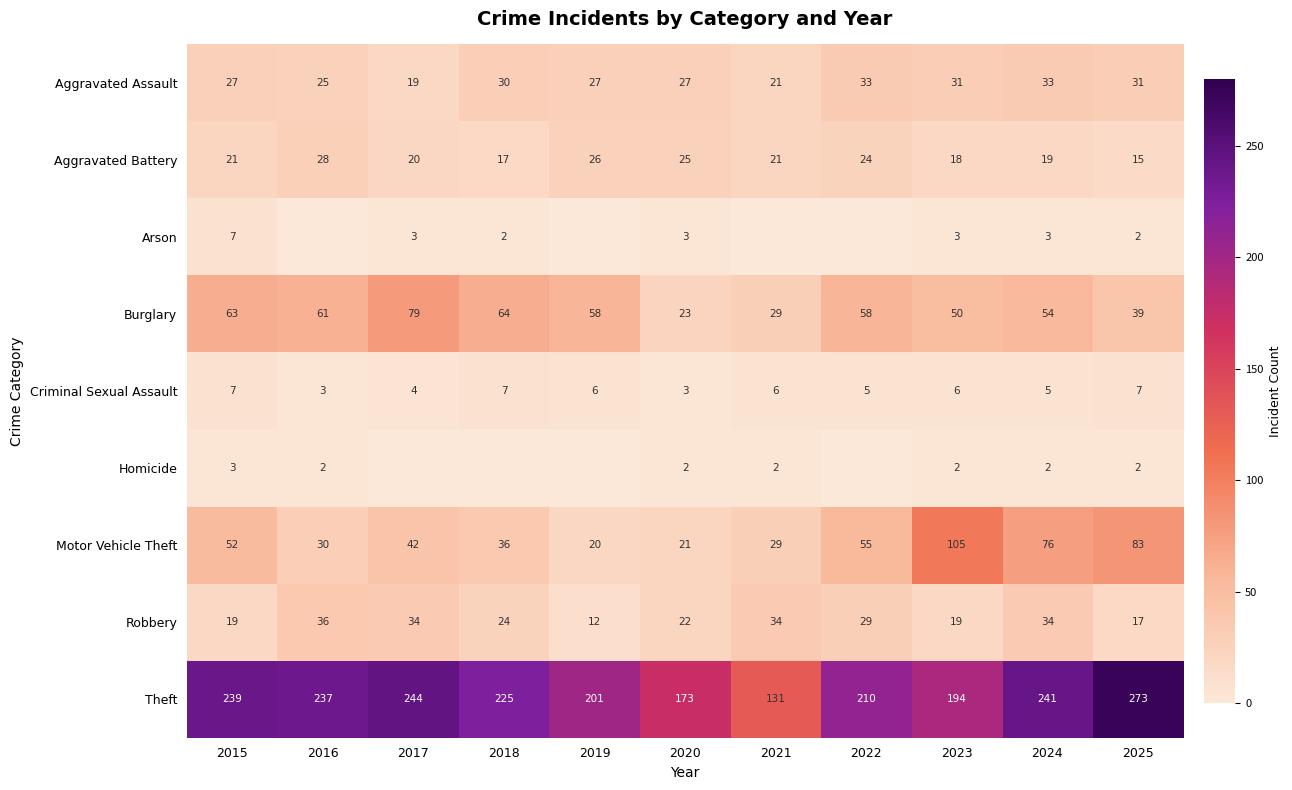

What is the sum of all Robbery values?

280